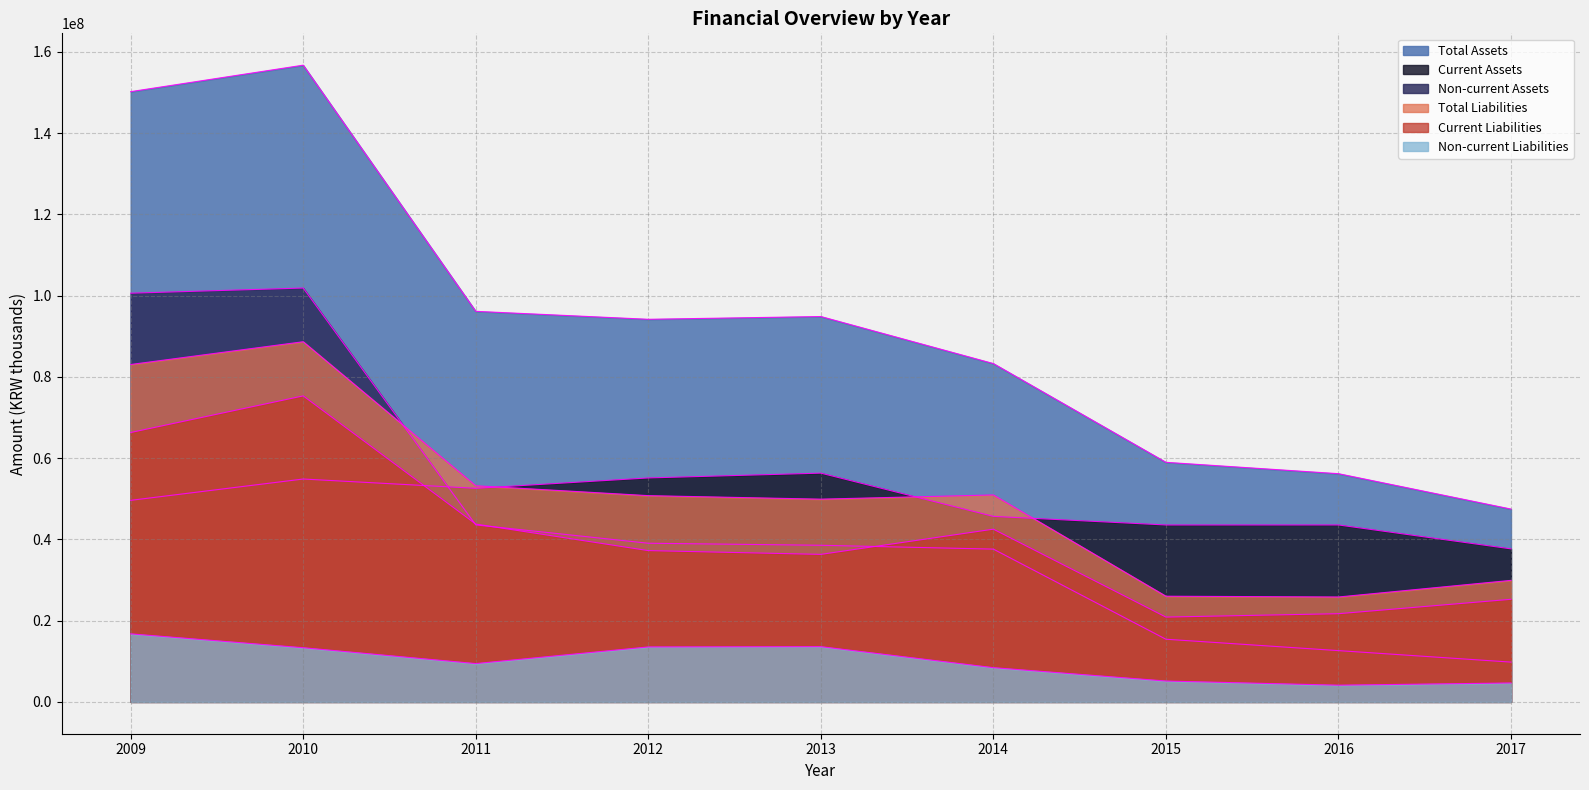

What is the value of the Non-current Assets point at the 2nd from the left?

101850557